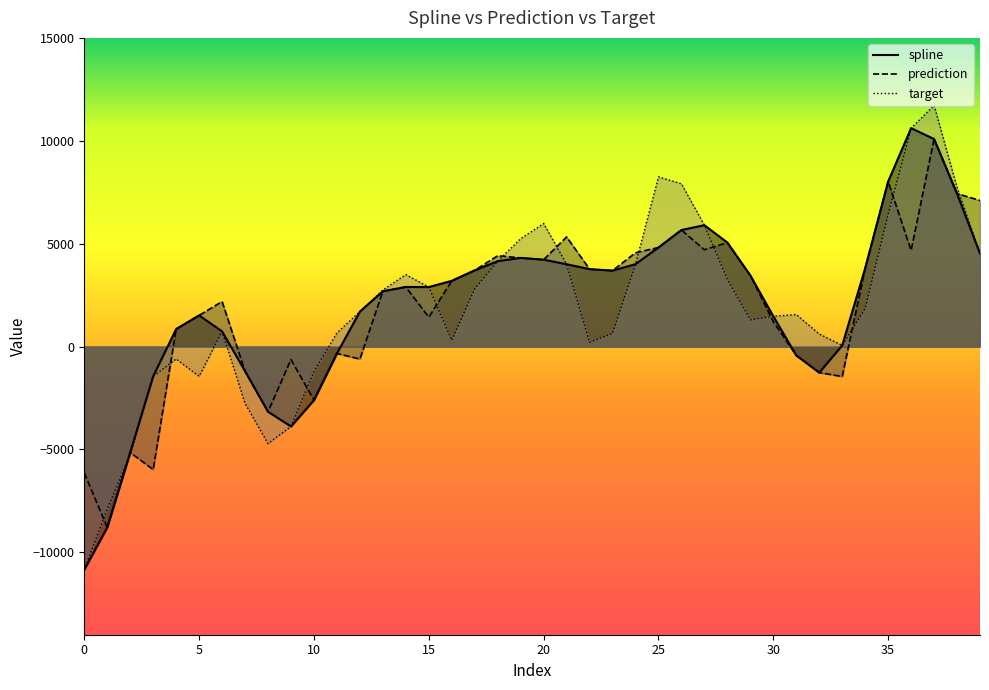

What is the value of the spline point at the 3rd from the left?

-5148.6